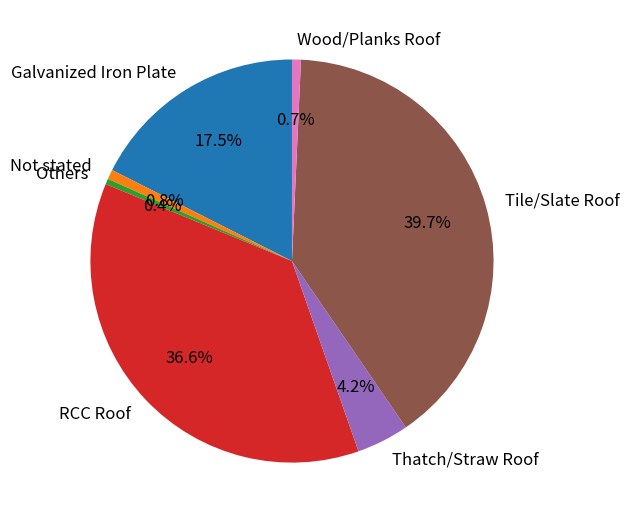

True or false: Others accounts for 0% of the total.

True